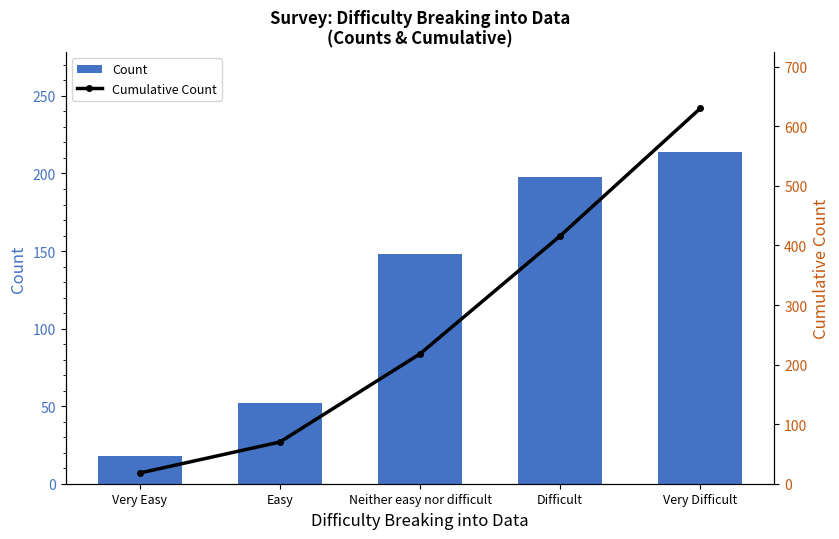

Is it true that Count equals 52 at Neither easy nor difficult?

False